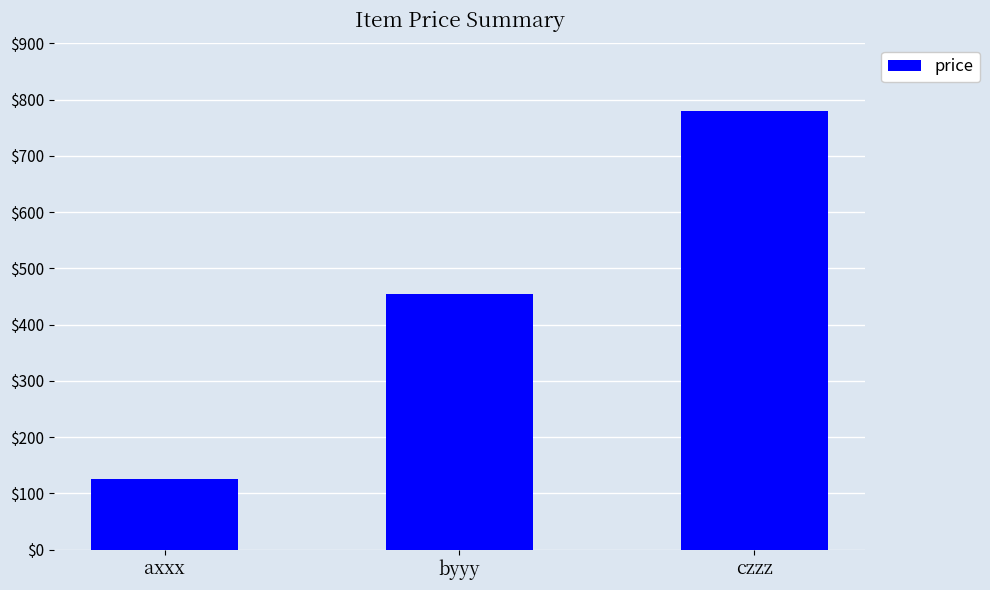

How many categories are shown in the chart?

3